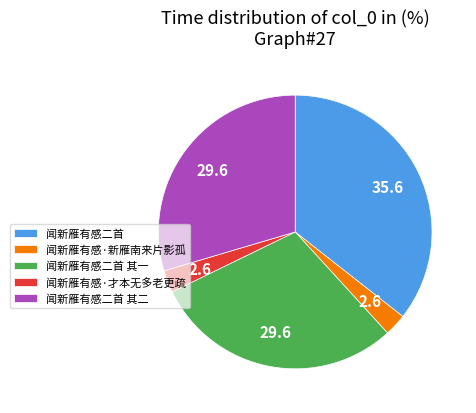

How many segments does this pie chart have?

5